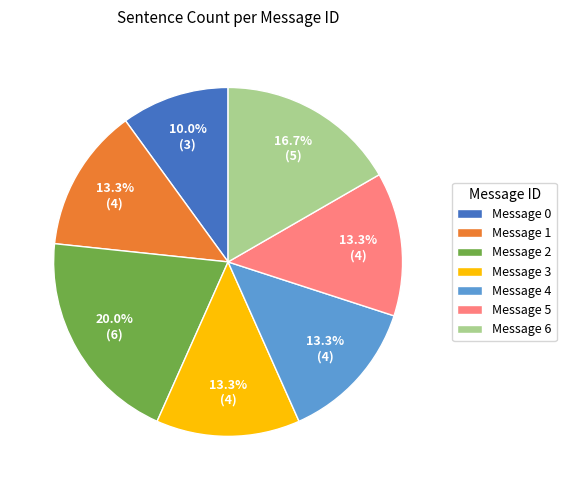

Which category has the smallest portion of the pie?

Message 0